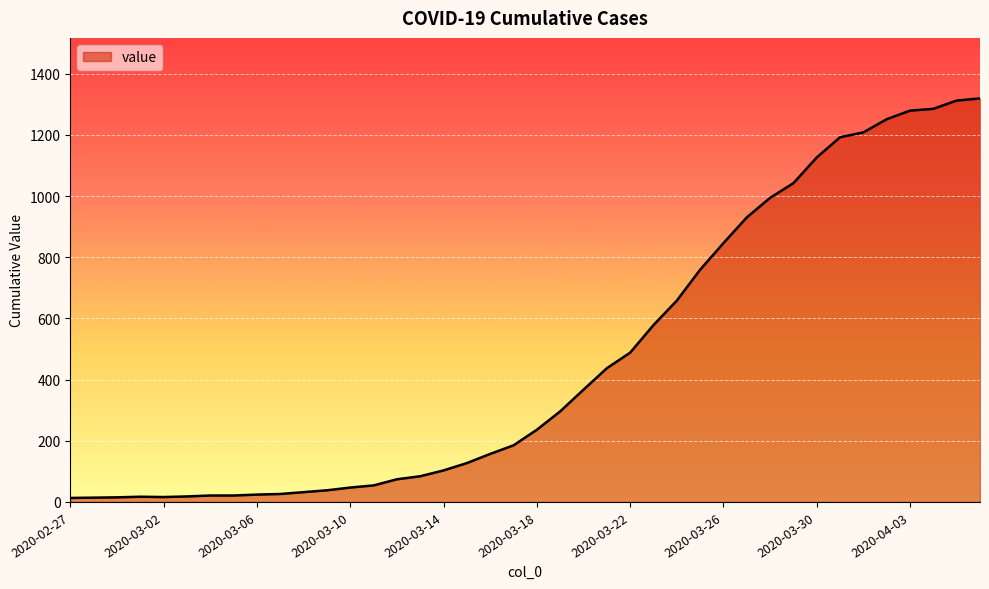

What is the difference between the maximum and minimum values?

1306